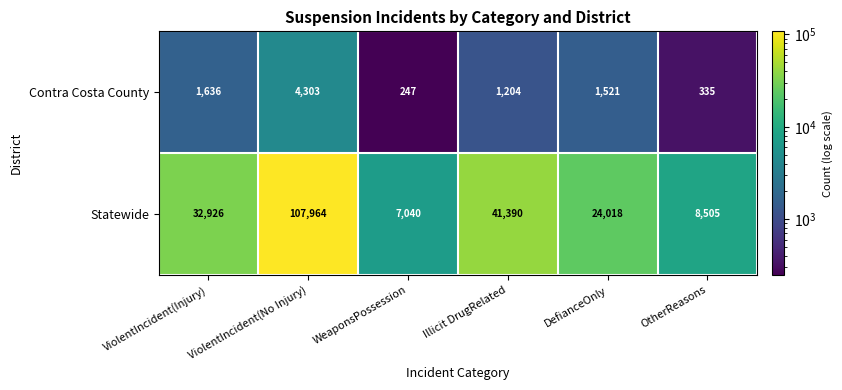

What is the smallest value displayed?

247